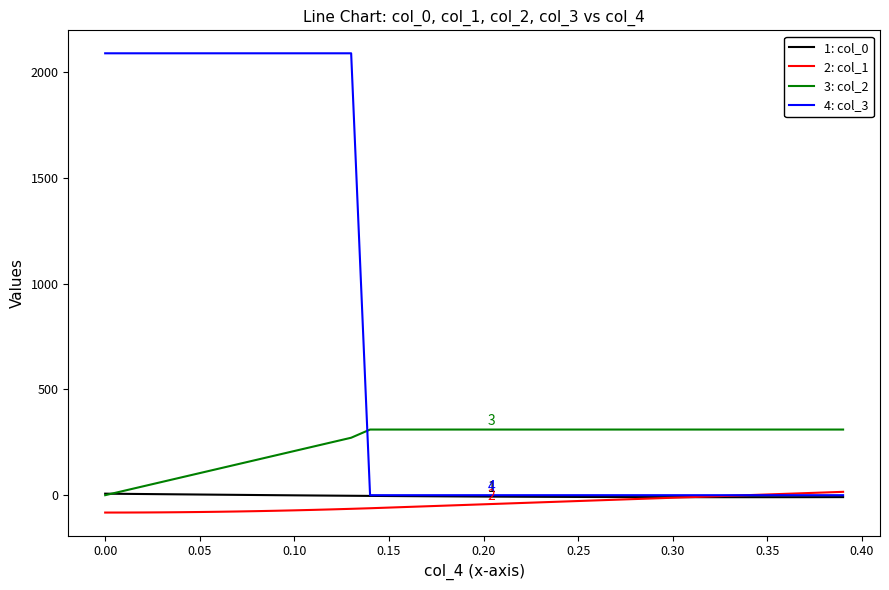

Which series has the largest range (max minus min)?

4: col_3